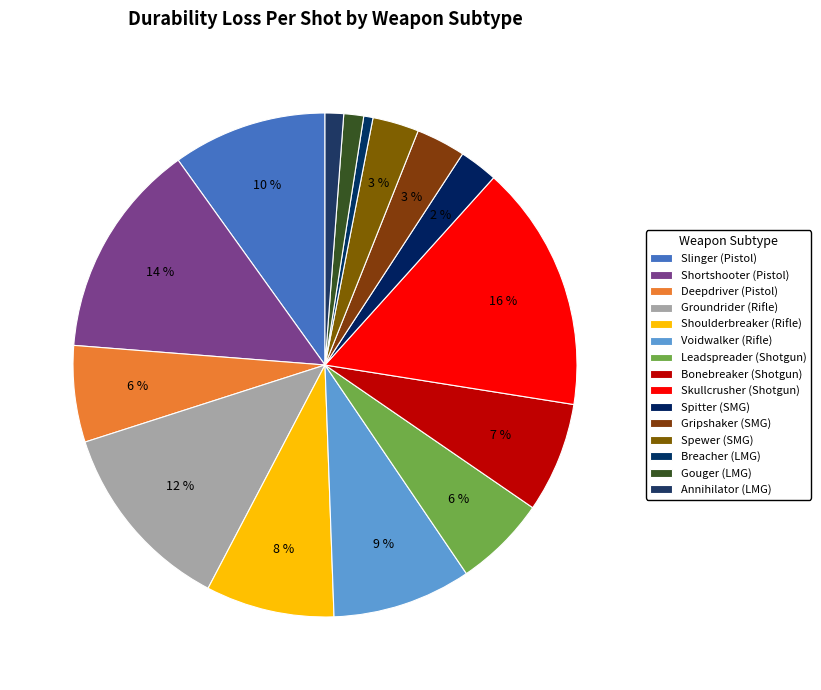

To the nearest percent, what is the difference between the Gouger (LMG) and Slinger (Pistol) slice percentages?

9%